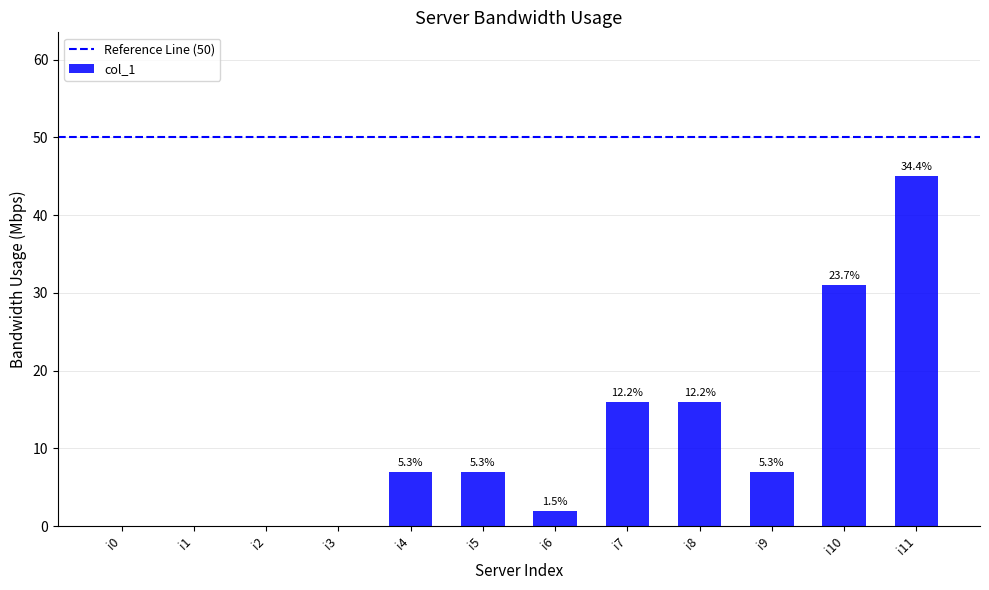

True or false: the data shows 12 at i4.

False